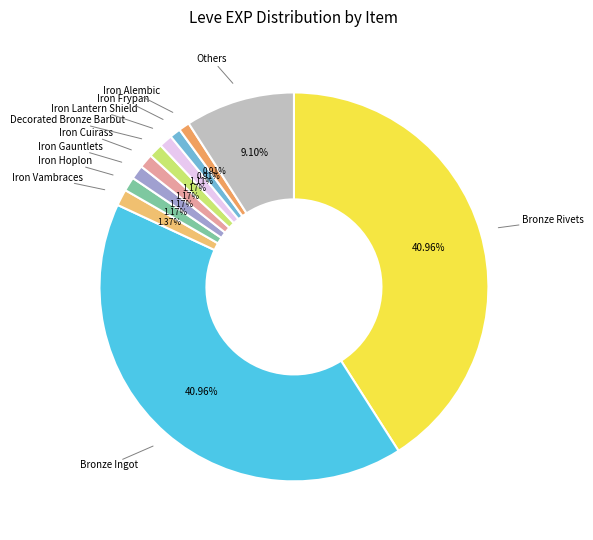

Count the number of slices in the pie.

11